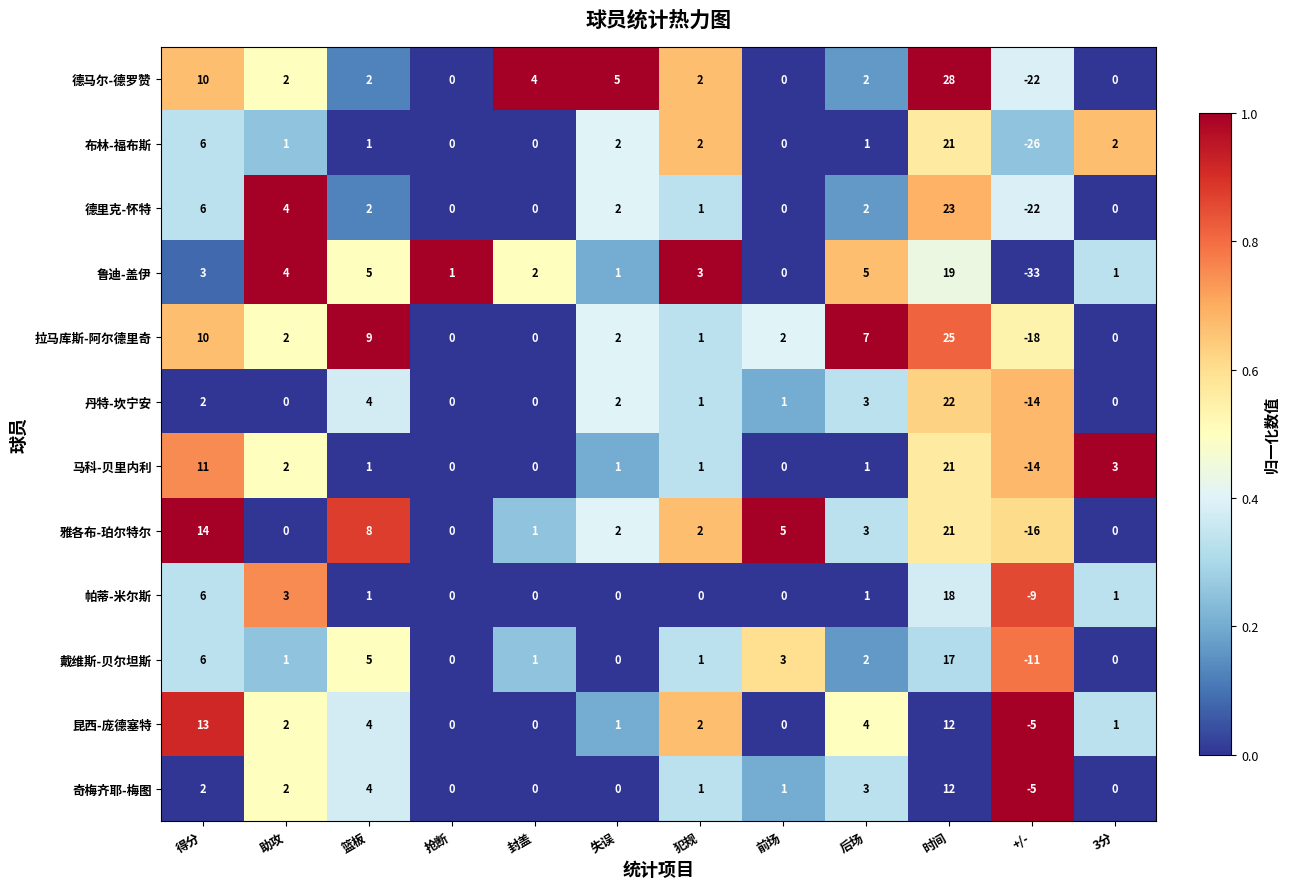

The 雅各布-珀尔特尔 series shows 2 at 犯规. True or false?

True